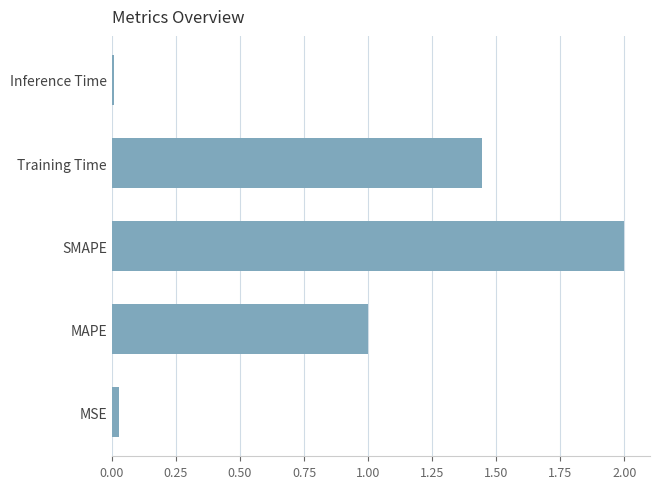

What is the sum of all values?

4.5